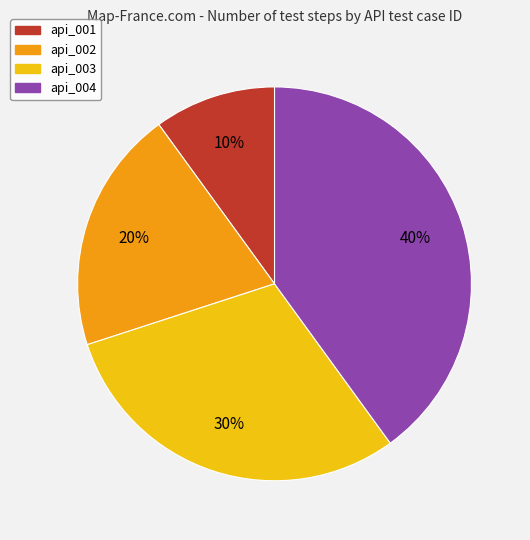

Which category has the biggest portion of the pie?

api_004